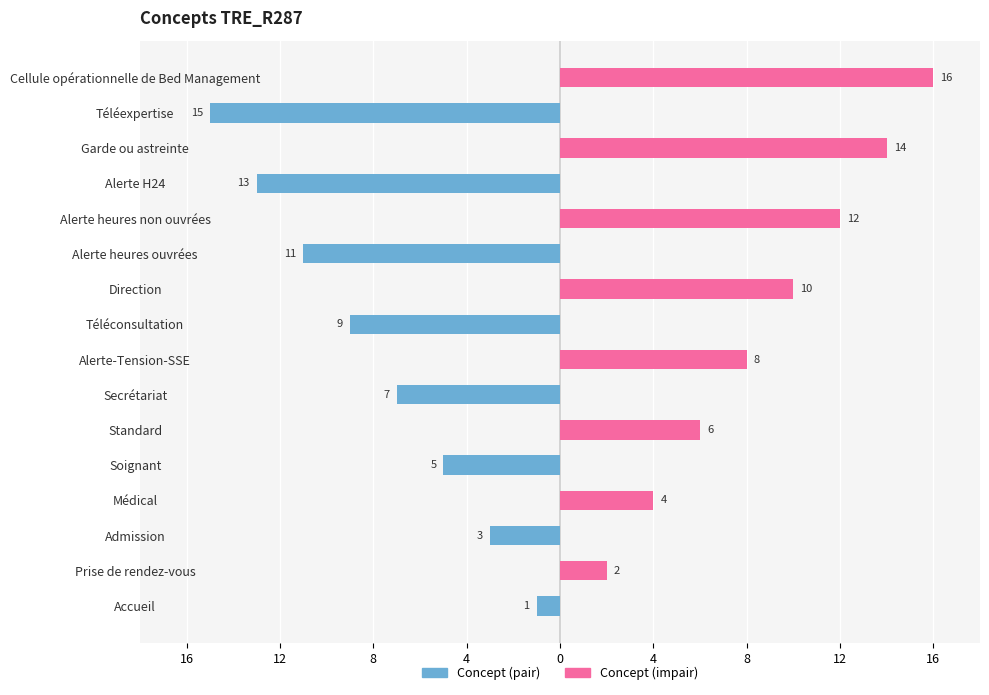

Reading left to right, list all the values displayed in this chart.

Concept (pair): -1	0	-3	0	-5	0	-7	0	-9	0	-11	0	-13	0	-15	0
Concept (impair): 0	2	0	4	0	6	0	8	0	10	0	12	0	14	0	16